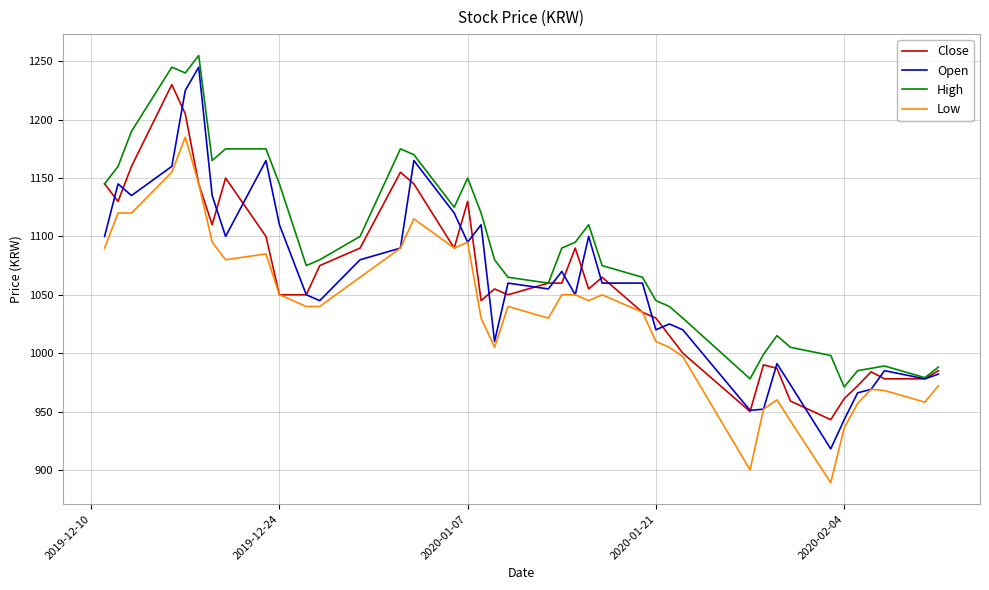

What are all the series names shown in the legend?

Close, Open, High, Low